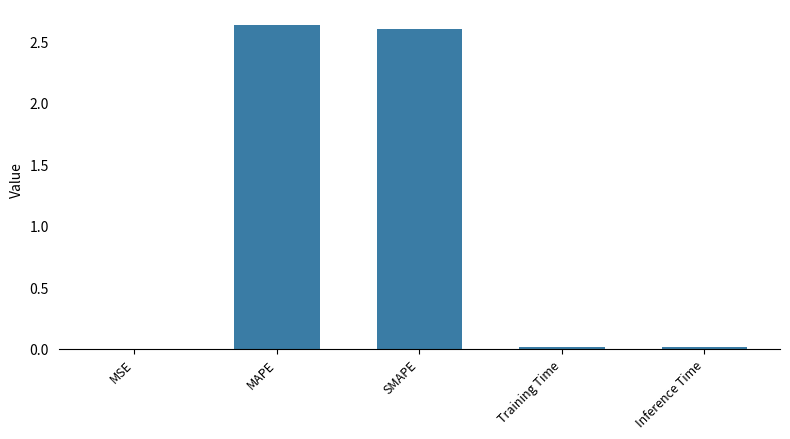

What is the change in value from MSE to MAPE?

+2.6